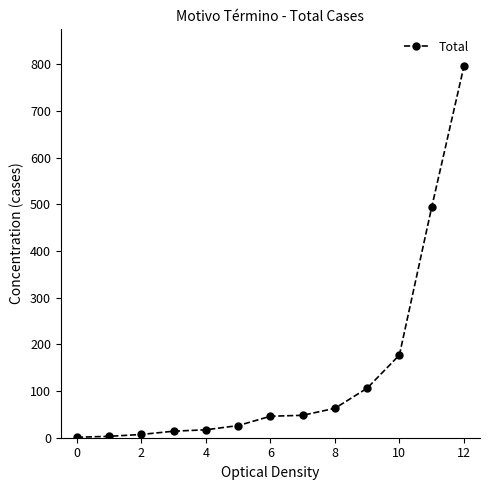

What is the difference between the maximum and minimum values?

794